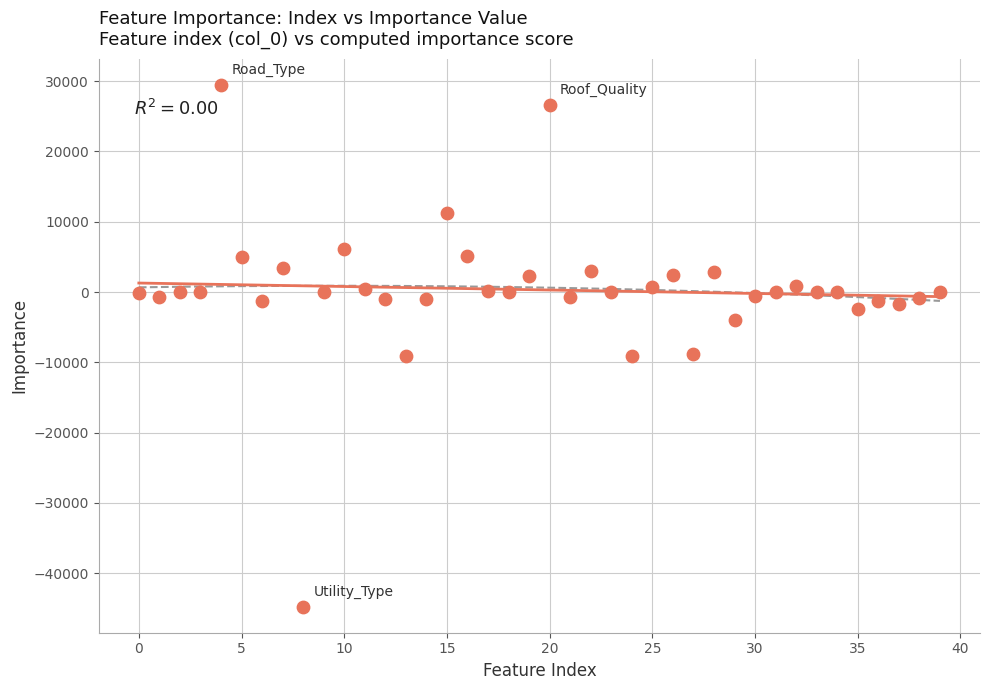

What is the range of Y values (max minus min)?

74257.5